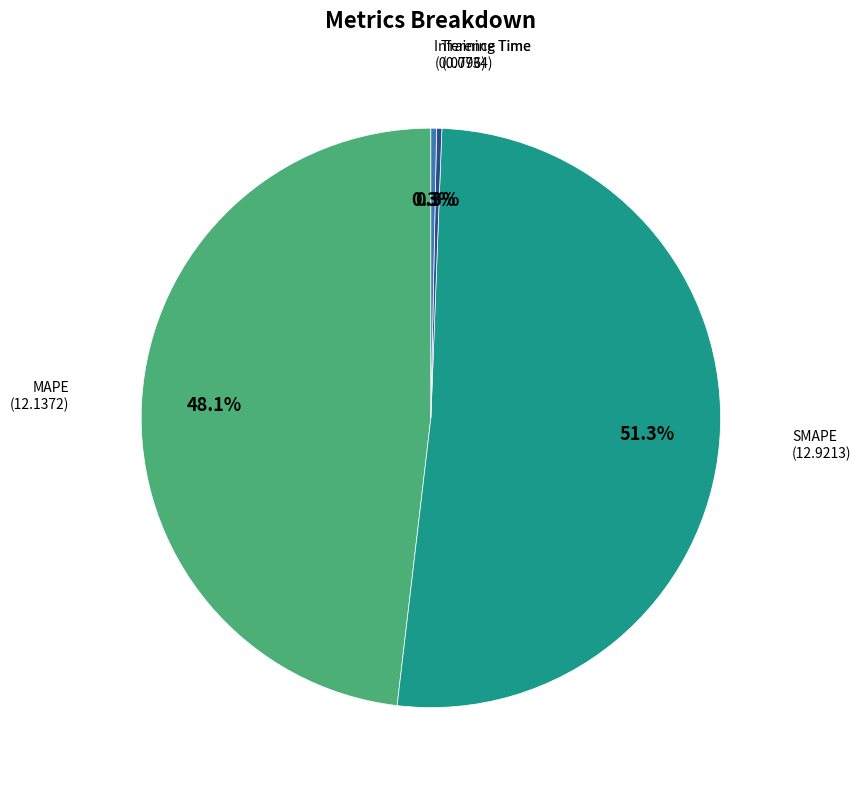

How many slices are in this pie chart?

4